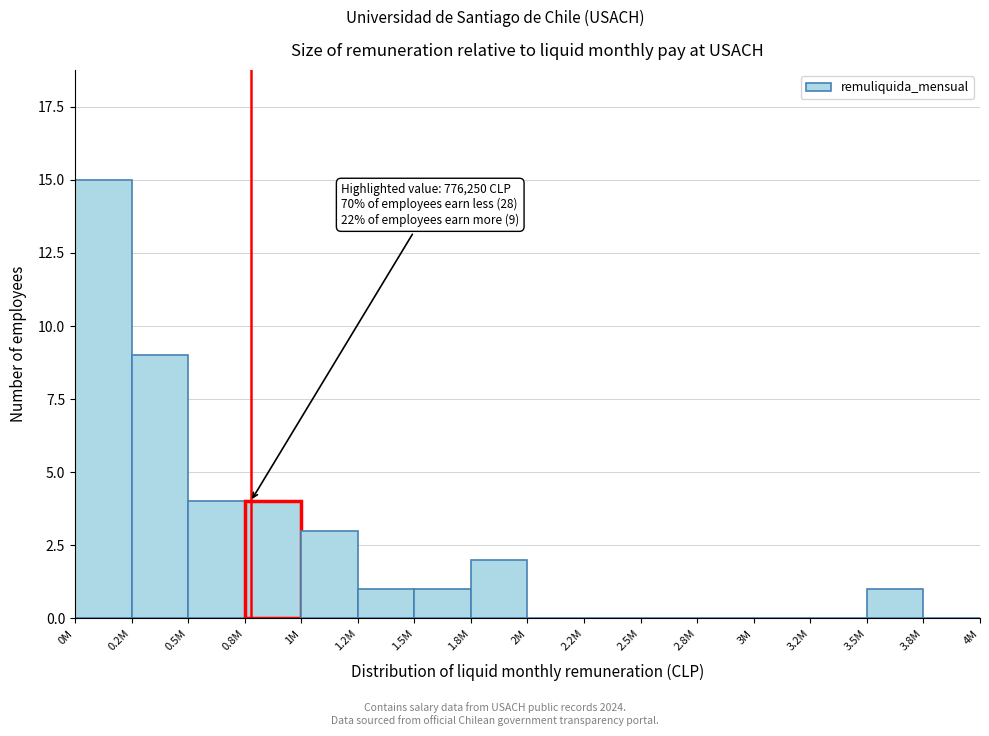

Reading right to left, extract all data points from this chart.

3.8M=0	3.5M=1	3.2M=0	3M=0	2.8M=0	2.5M=0	2.2M=0	2M=0	1.8M=2	1.5M=1	1.2M=1	1M=3	0.8M=4	0.5M=4	0.2M=9	0M=15